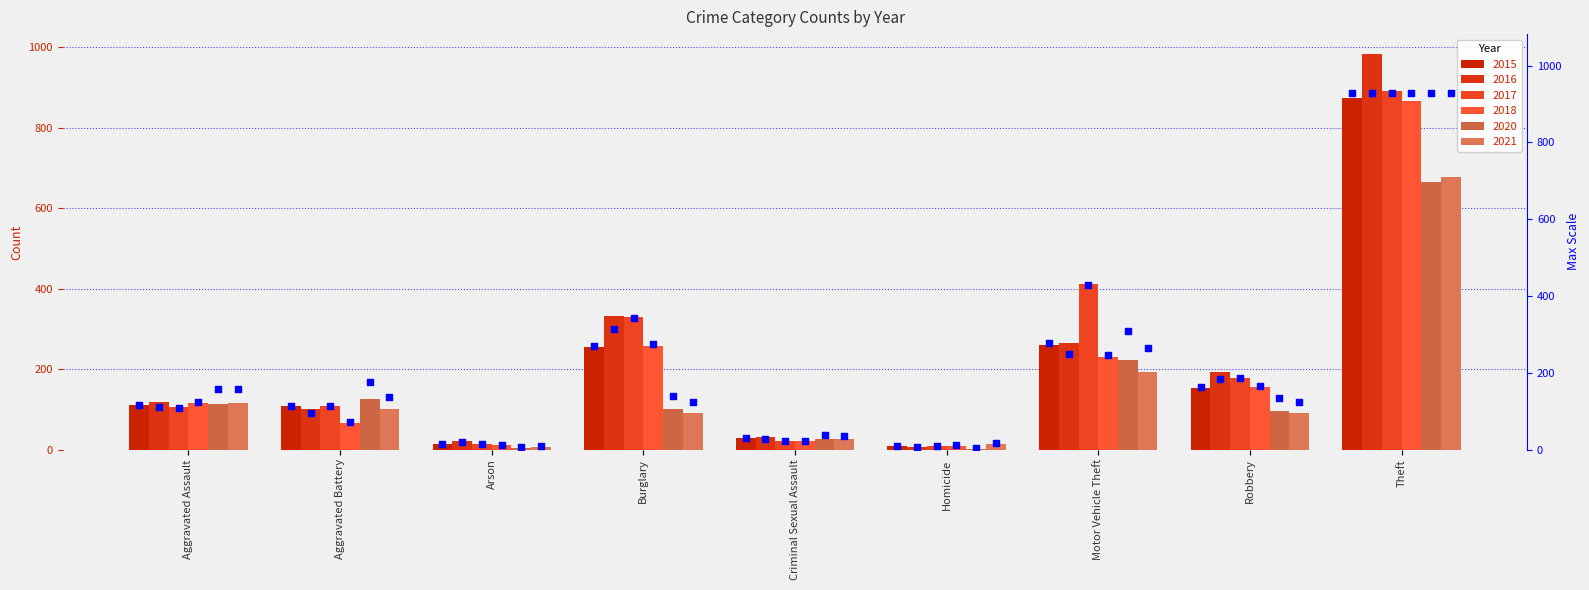

At how many categories does at least one series exceed 101?

6